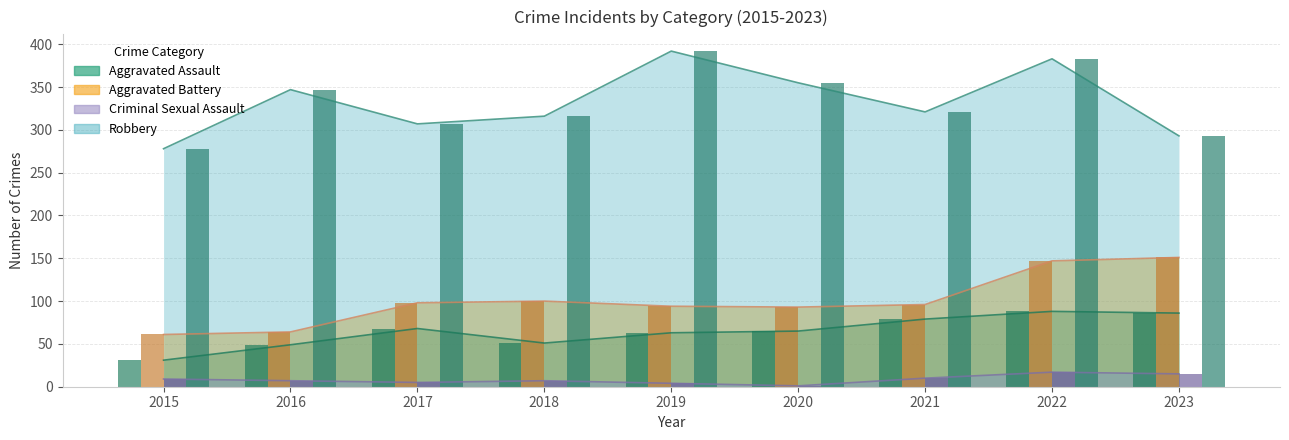

What is the average value of the Aggravated Battery series?

100